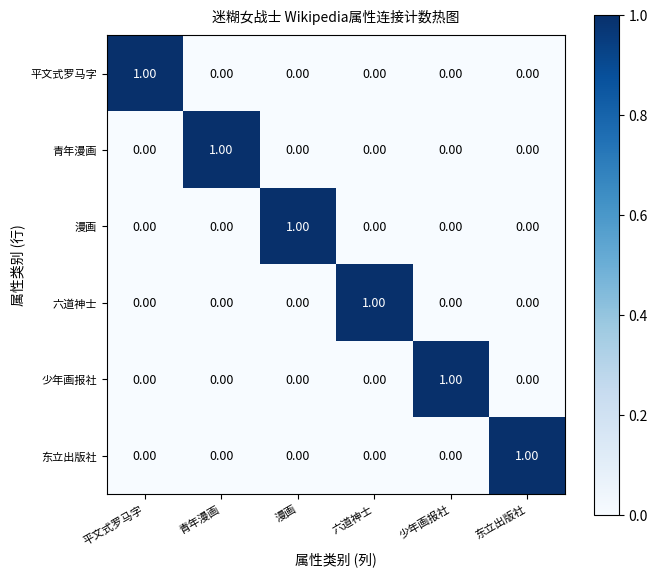

What is the total value across all series at 少年画报社?

1